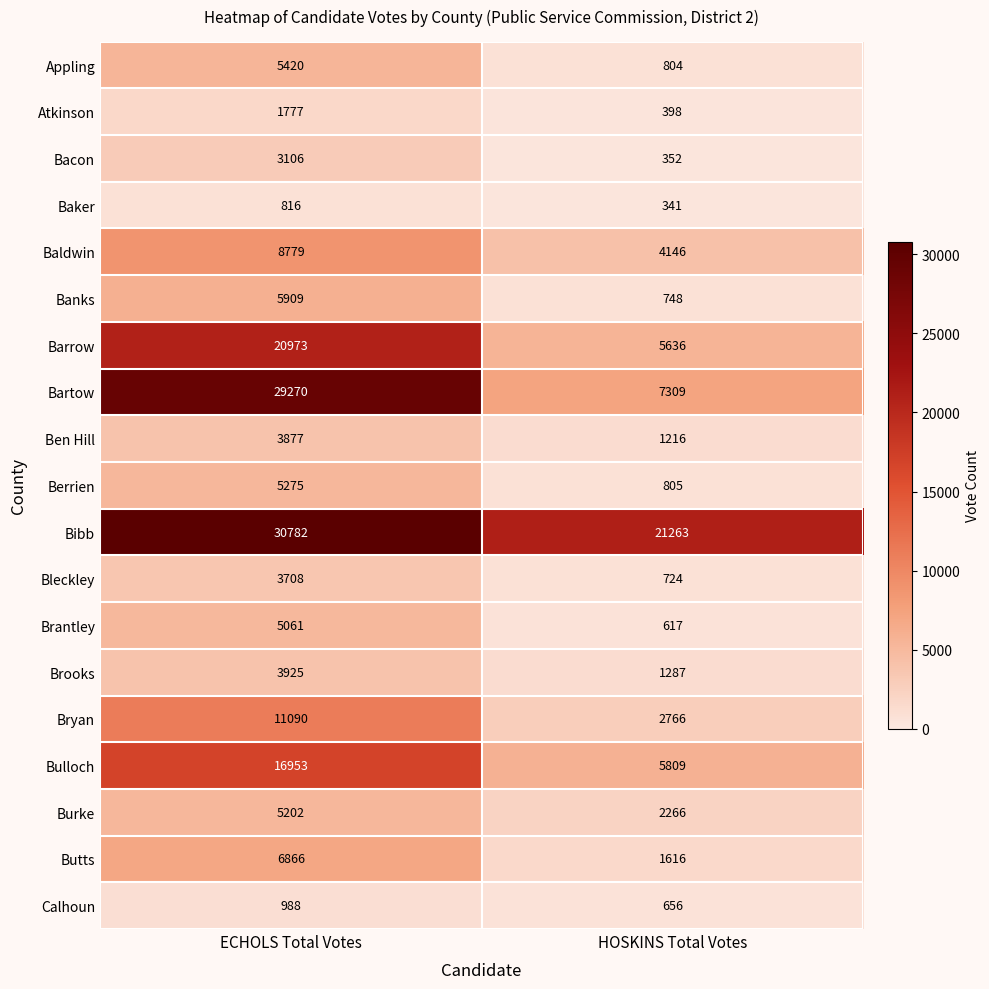

Count the number of data series in this chart.

19